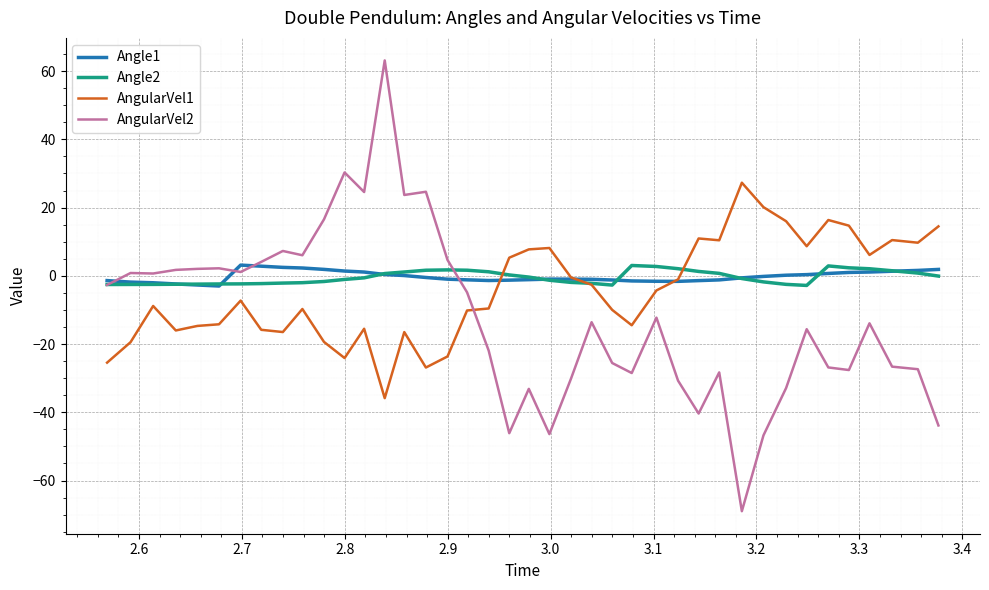

What is the maximum value for Angle1?

3.1